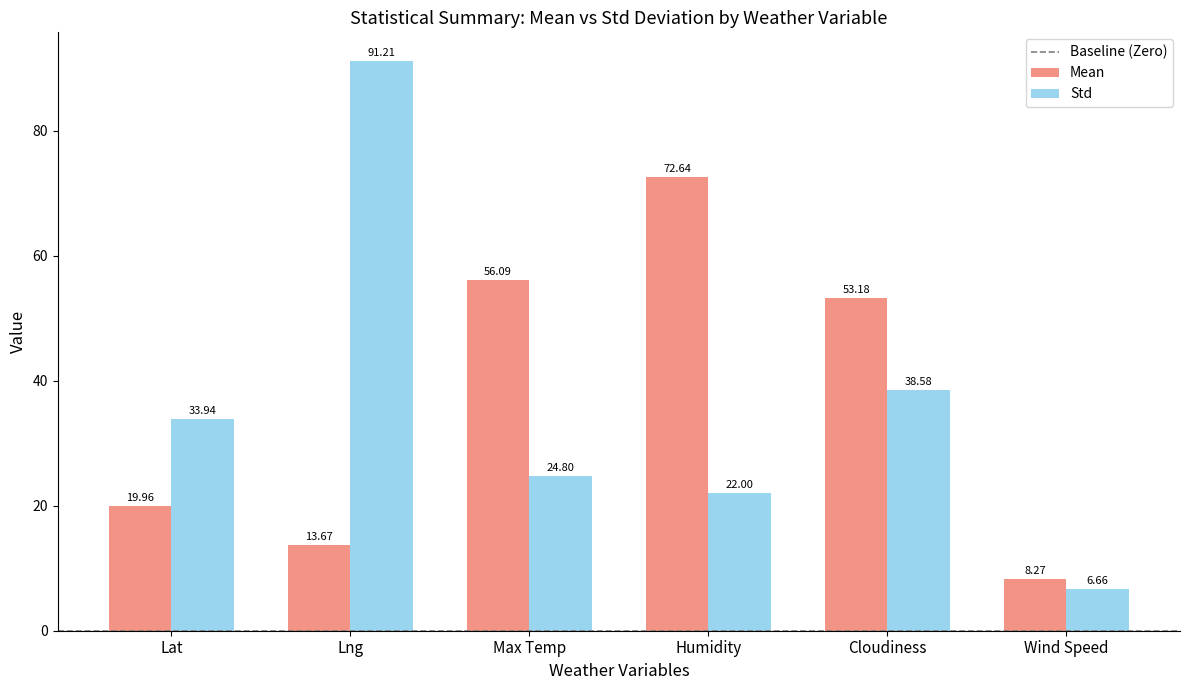

Where is Mean nearest to the value 40?

Cloudiness